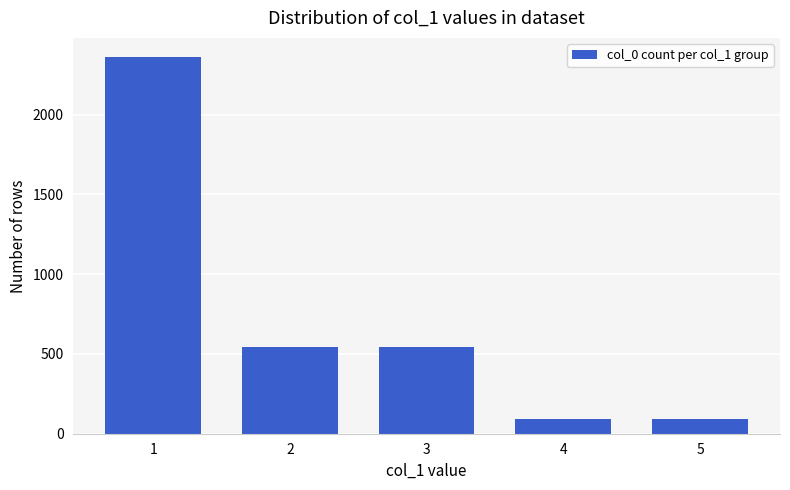

How many values are below 545?

2